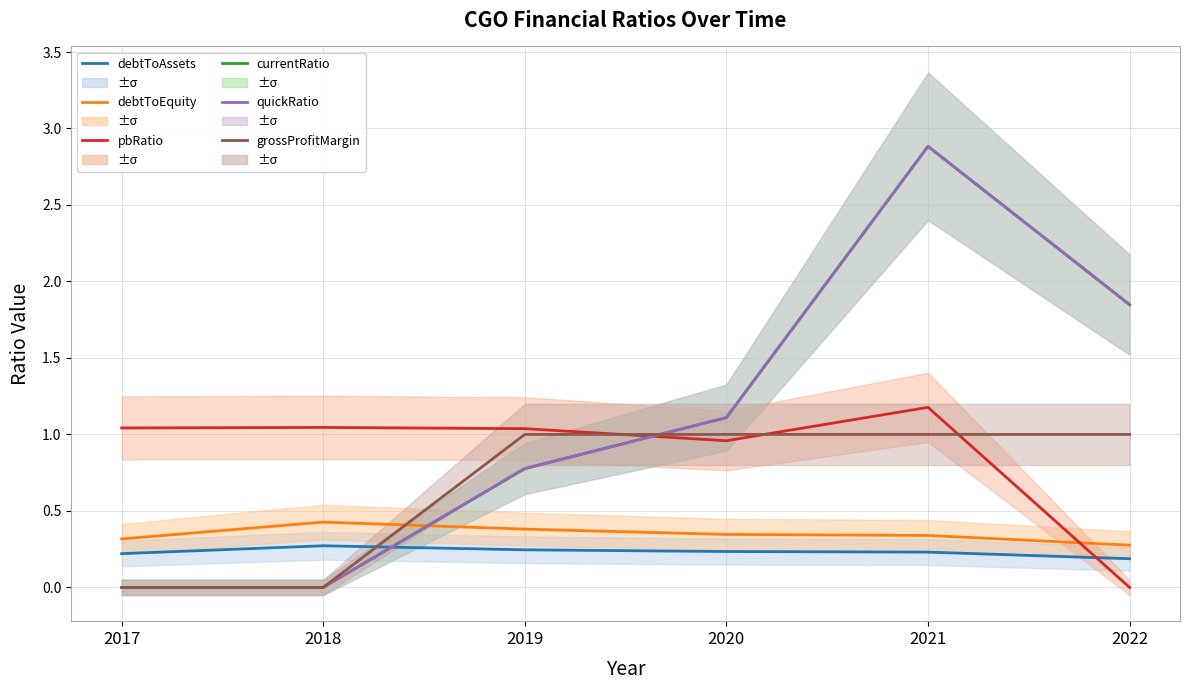

Which series changed the most between 2020 and 2021?

currentRatio